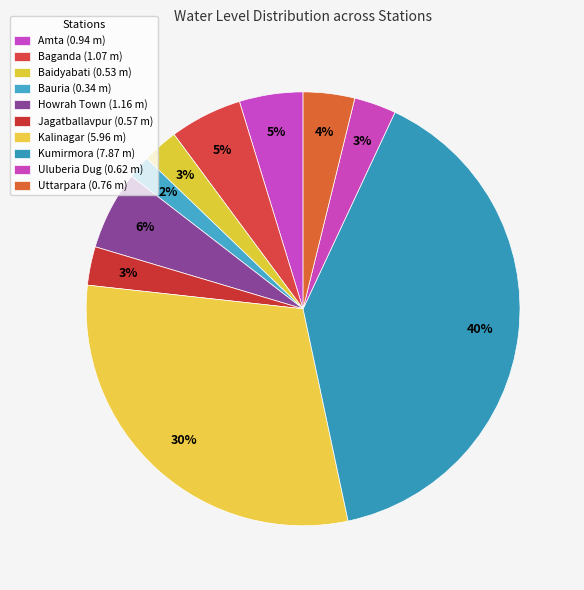

How many segments does this pie chart have?

10